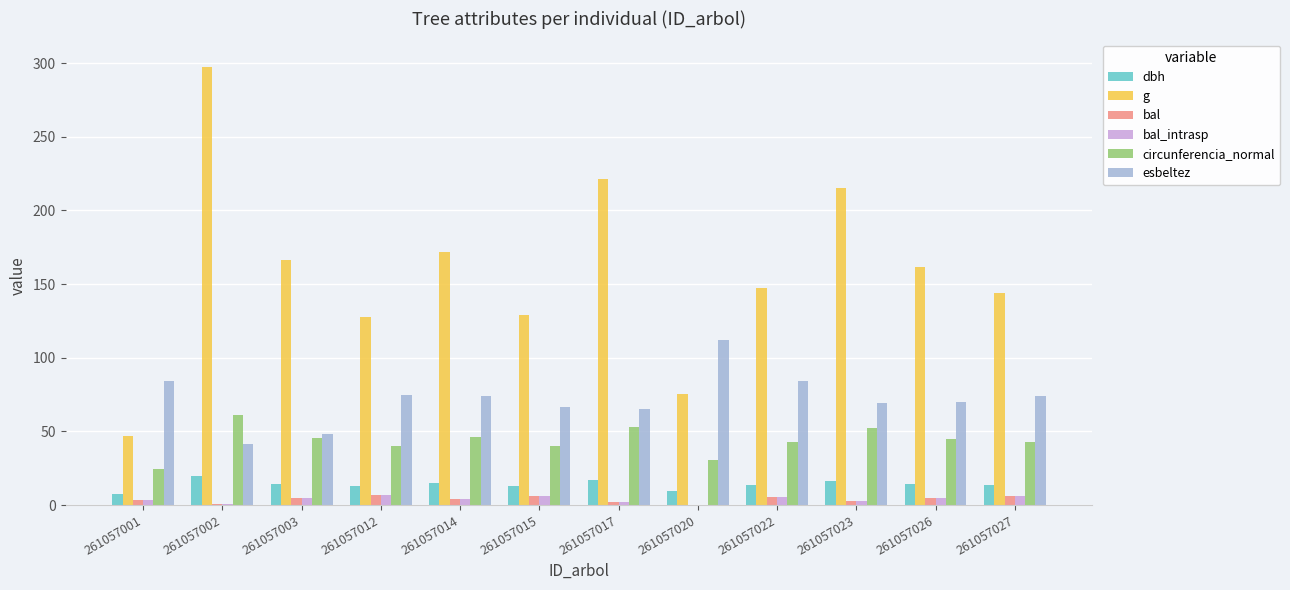

How many groups of bars are there?

12